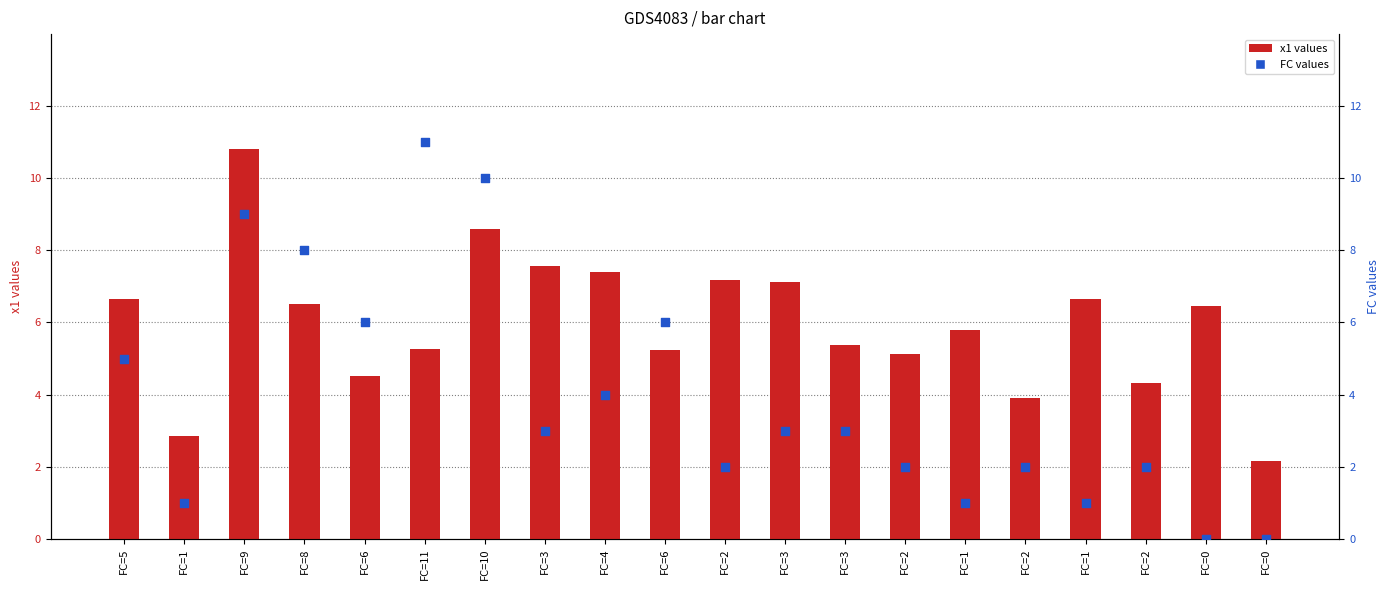

At which category is the sum across all series the highest?

FC=9